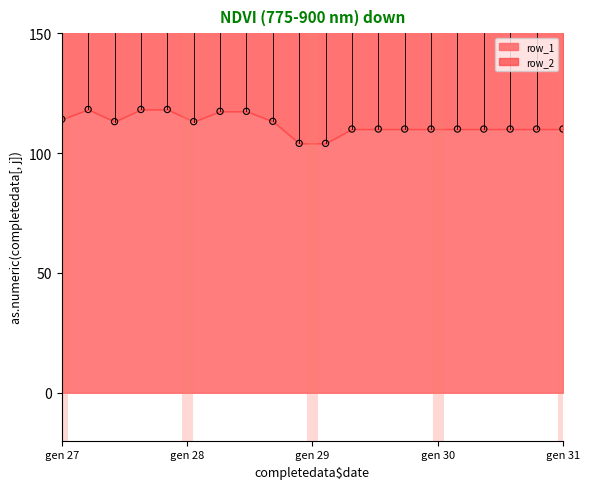

Which series has the largest total across all categories?

row_2